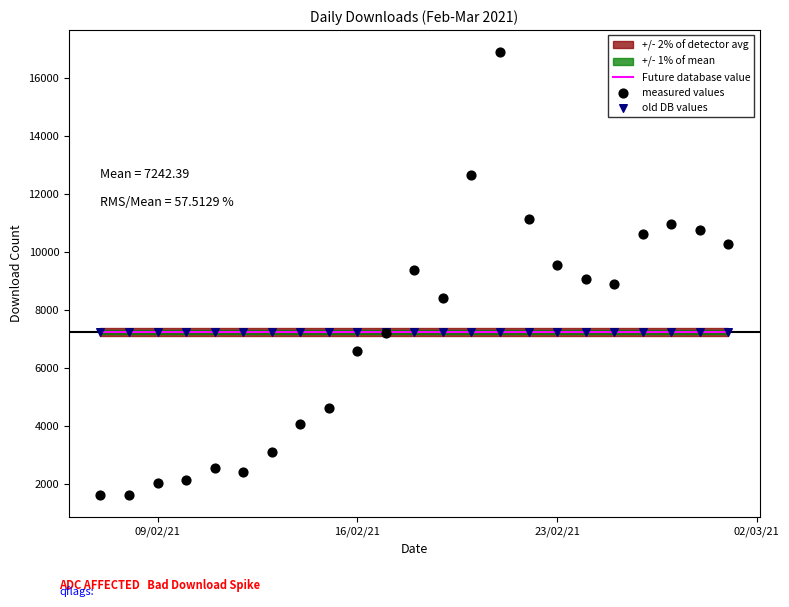

Which series reaches the minimum Y coordinate?

measured values